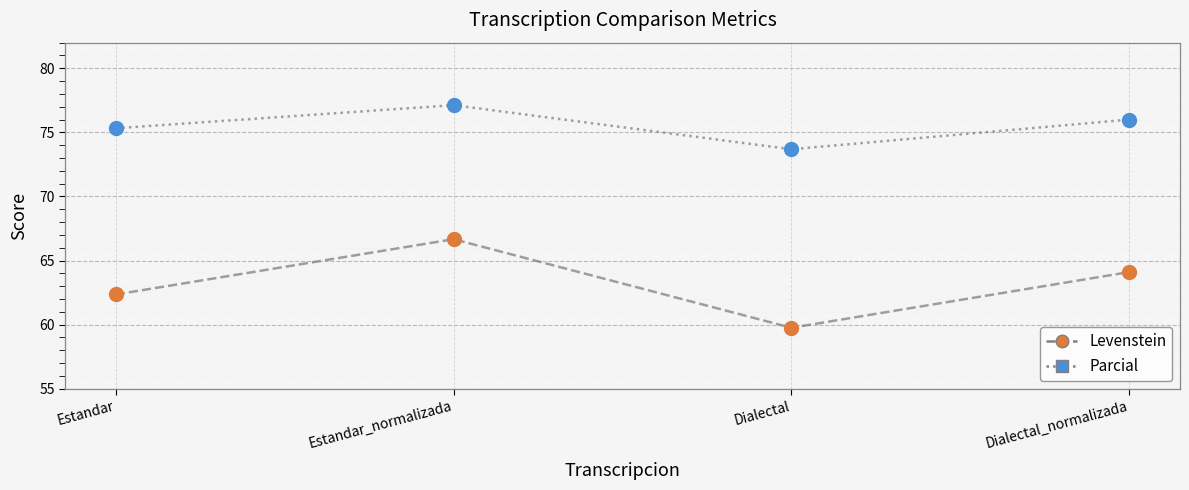

At how many categories does at least one series exceed 73?

4